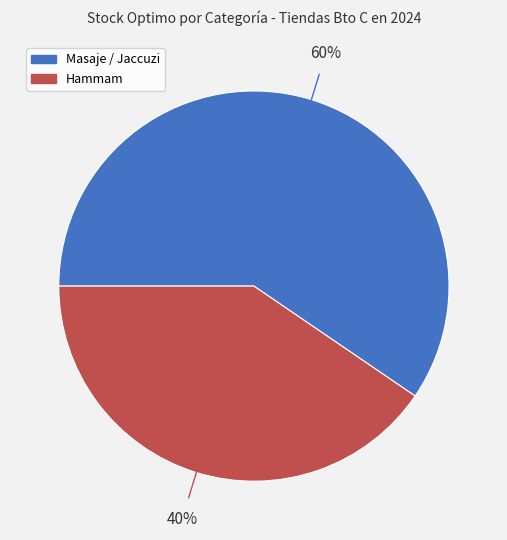

Is there a majority slice in this chart?

Yes